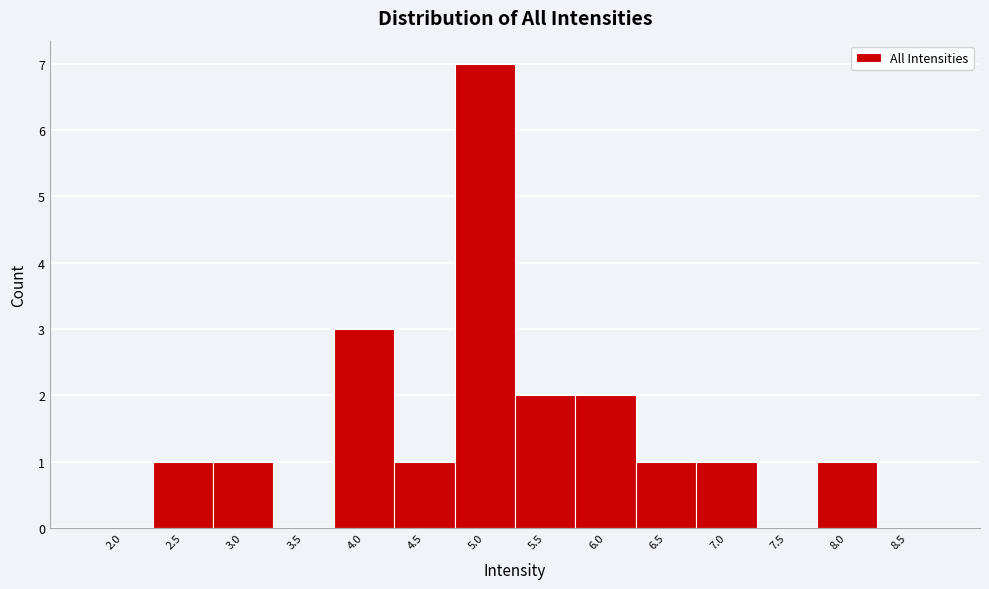

Reading right to left, transcribe all the data shown in this chart.

8.5=0	8.0=1	7.5=0	7.0=1	6.5=1	6.0=2	5.5=2	5.0=7	4.5=1	4.0=3	3.5=0	3.0=1	2.5=1	2.0=0